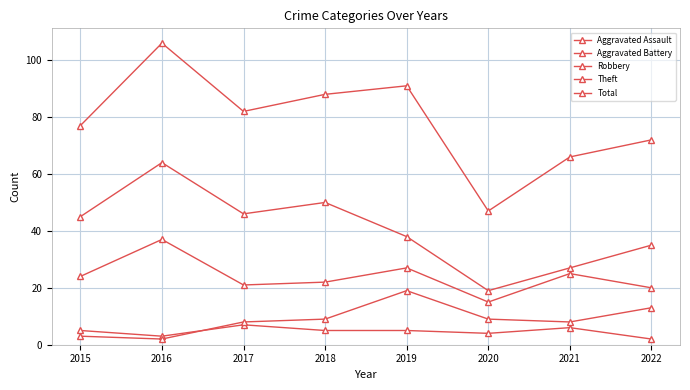

True or false: Total and Theft cross at least once.

False